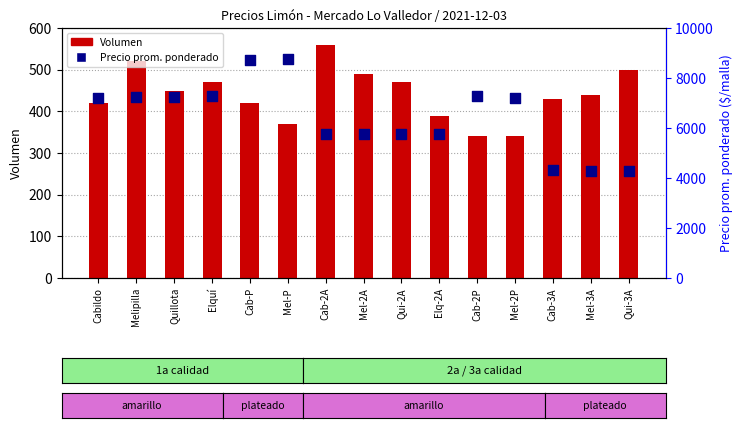

Which series reaches the maximum Y coordinate?

Precio prom. ponderado